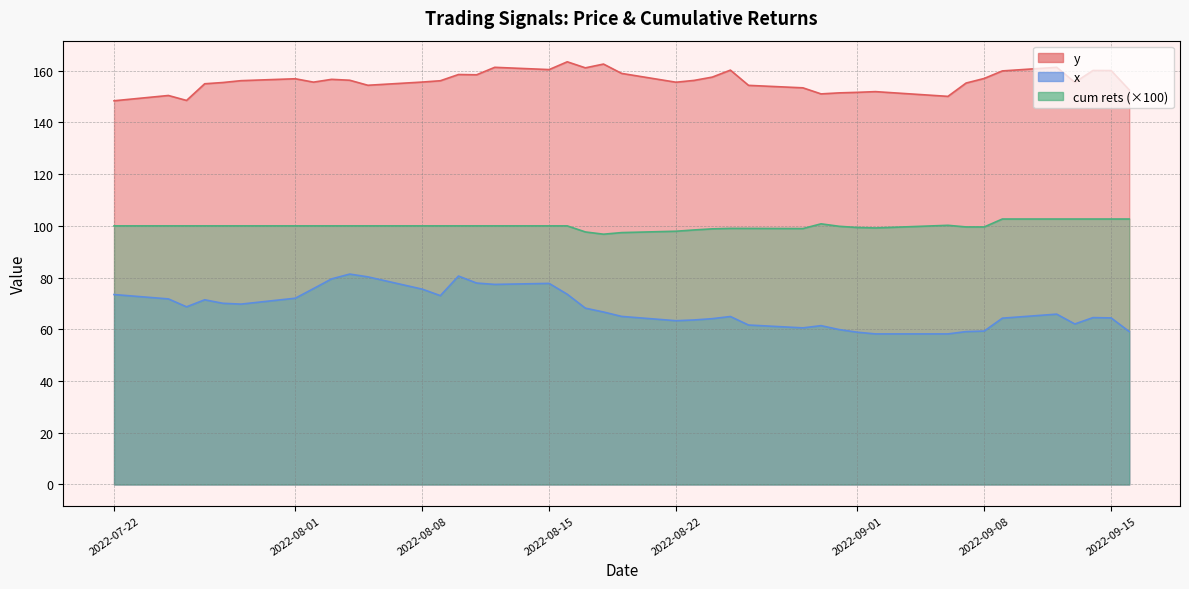

What is the spread (max minus min) of values at 2022-09-02?

93.7